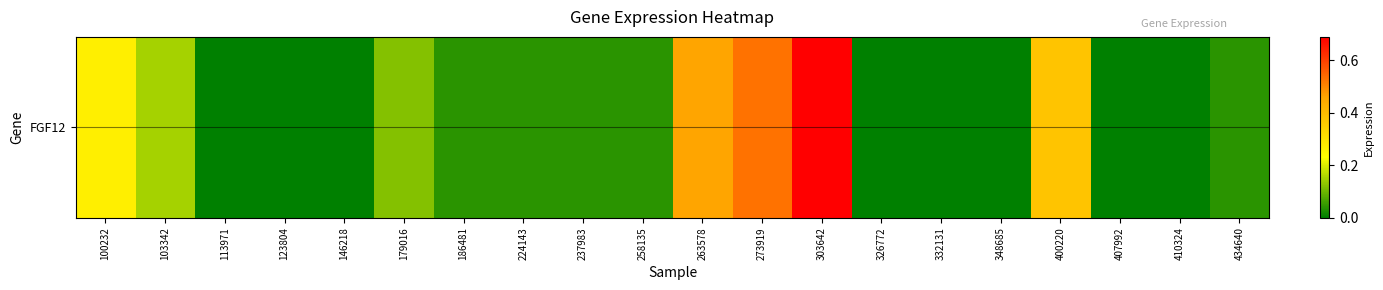

What is the average value?

0.1